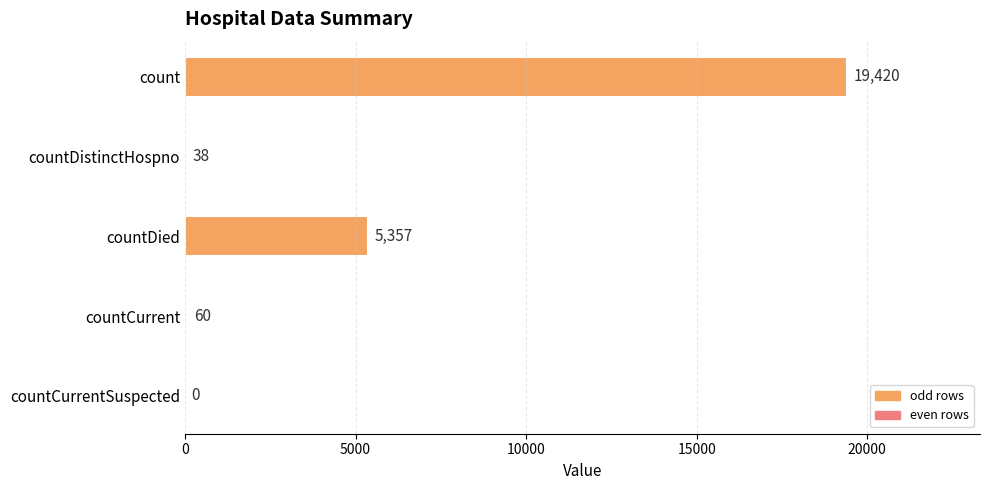

True or false: the data shows 0 at countCurrentSuspected.

True